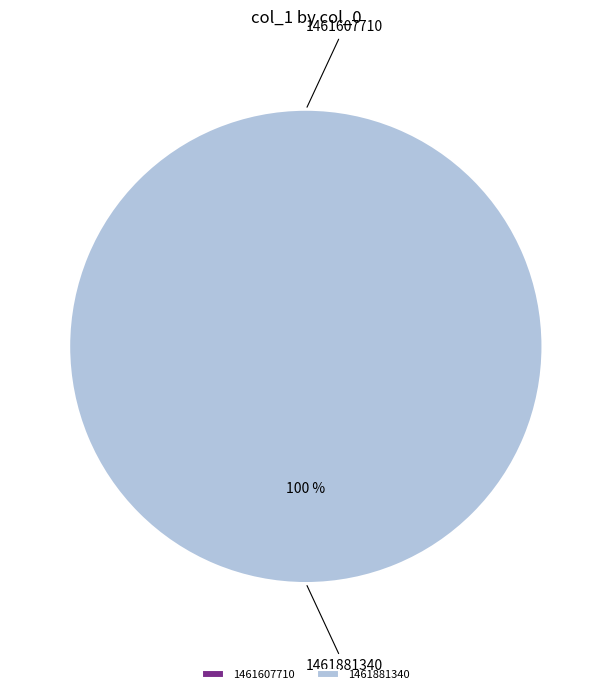

Count the number of slices in the pie.

2